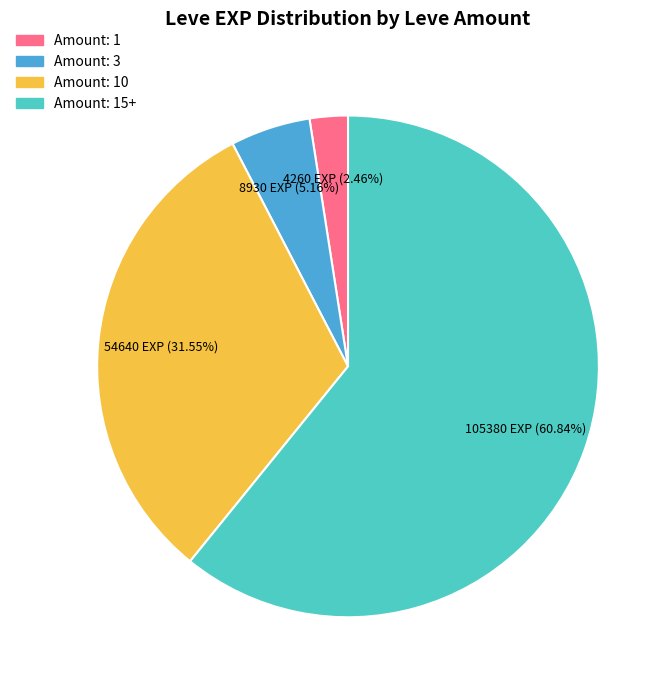

Is the sum of Amount: 15+ and Amount: 10 greater than half?

Yes